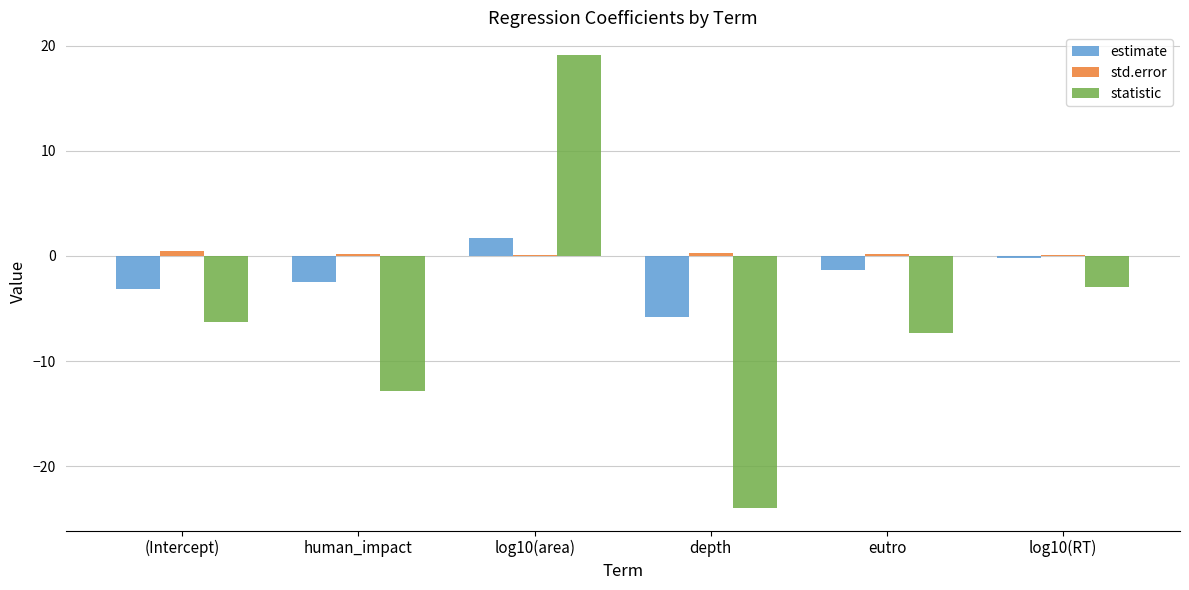

What is the total value across all series at eutro?

-8.5